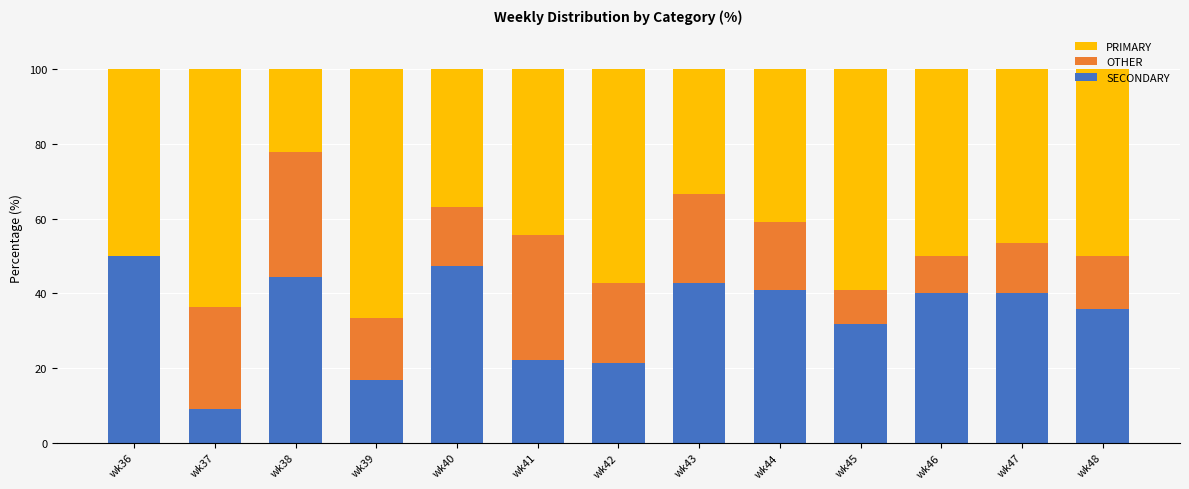

What is the highest value of the SECONDARY series?

50.0